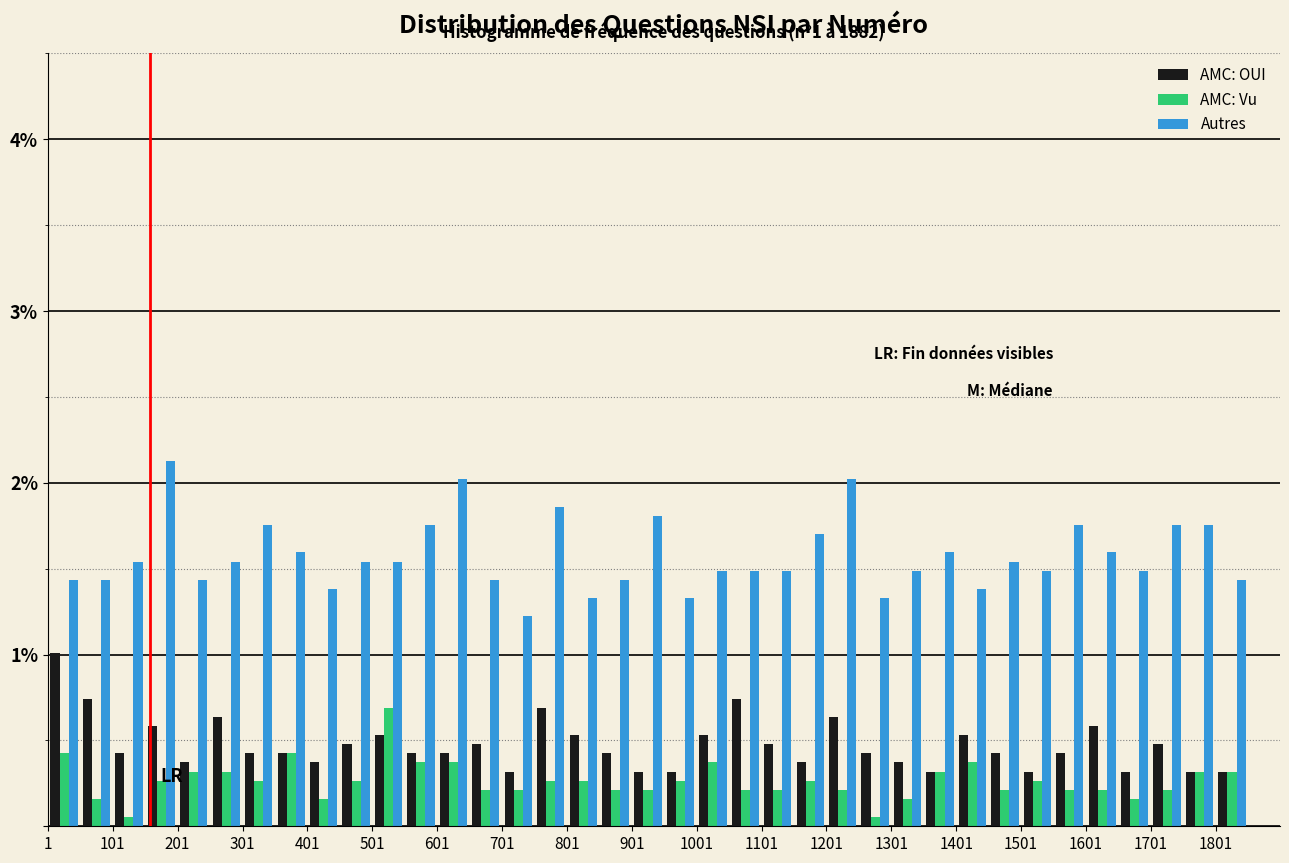

In the AMC: Vu series, which range on the x-axis has the tallest bar?

501 to 551